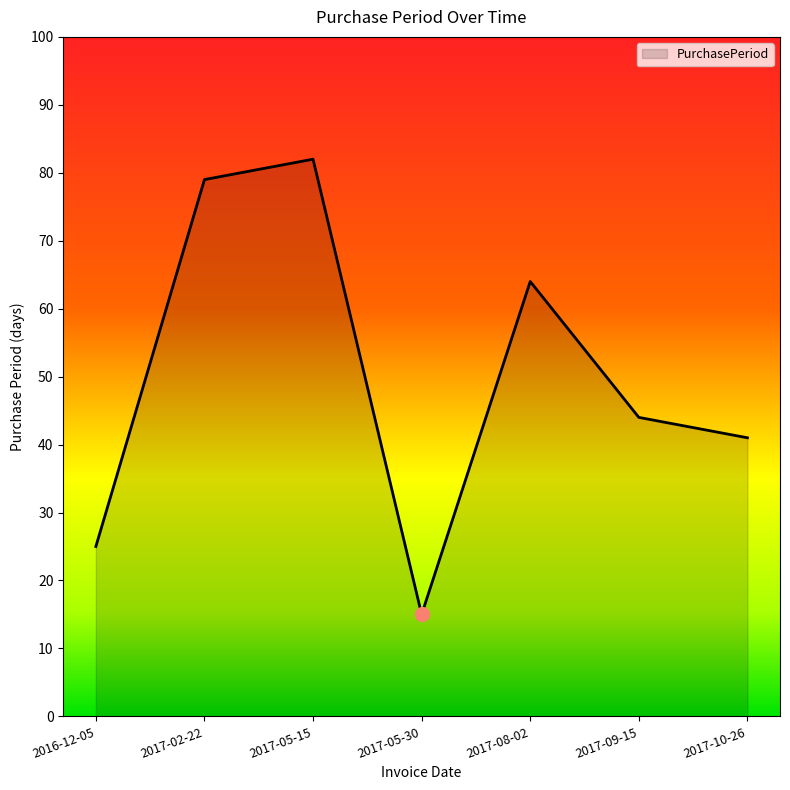

The chart shows a value of 44 at 2017-09-15. True or false?

True